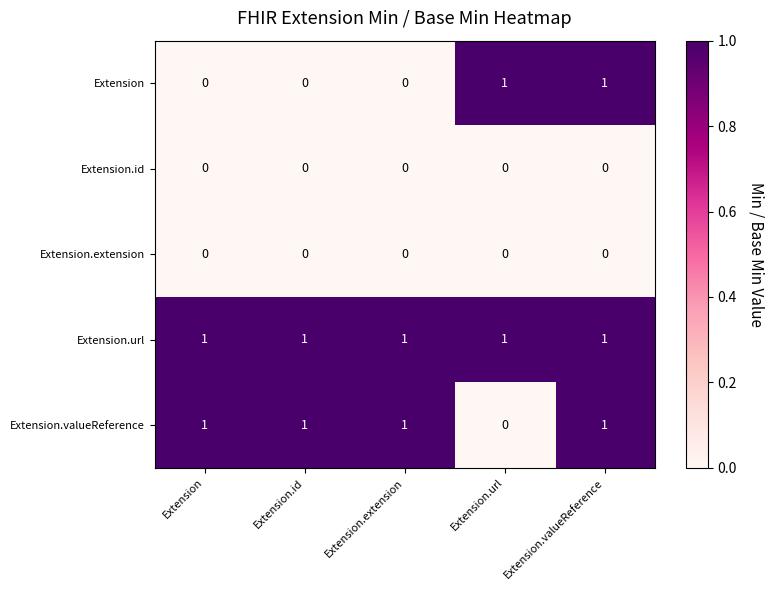

At how many categories does at least one series exceed 0?

5